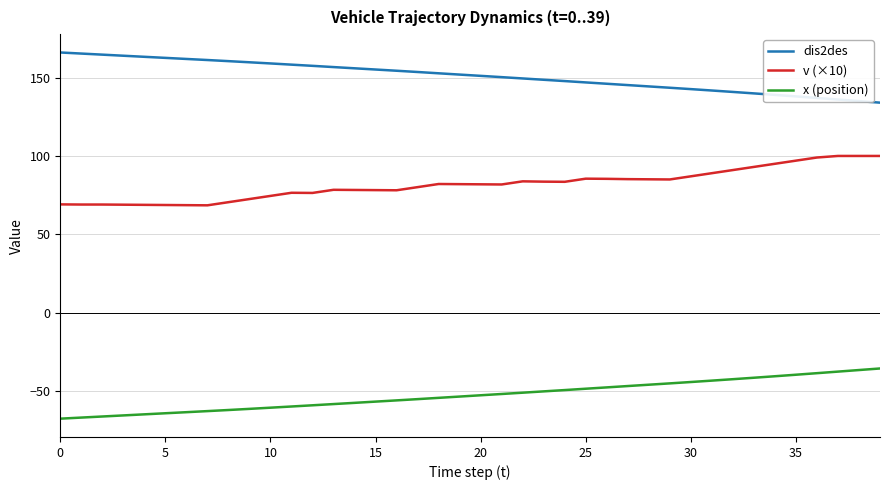

What are all the series names shown in the legend?

dis2des, v (×10), x (position)